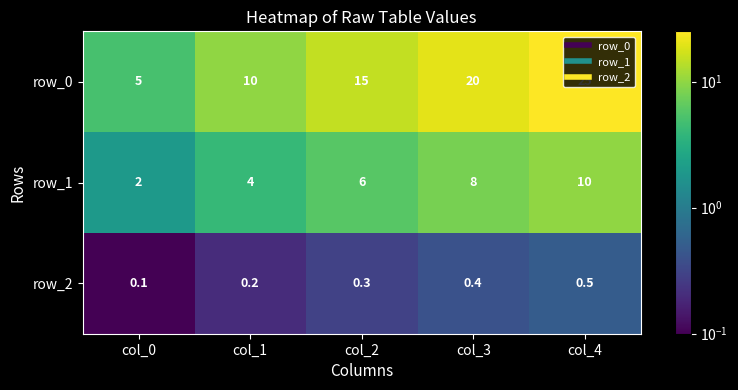

What is the approximate value of row_0 at col_2?

15.0